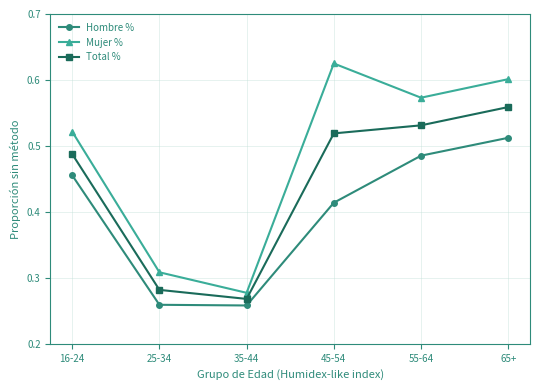

What are all the series names shown in the legend?

Hombre %, Mujer %, Total %